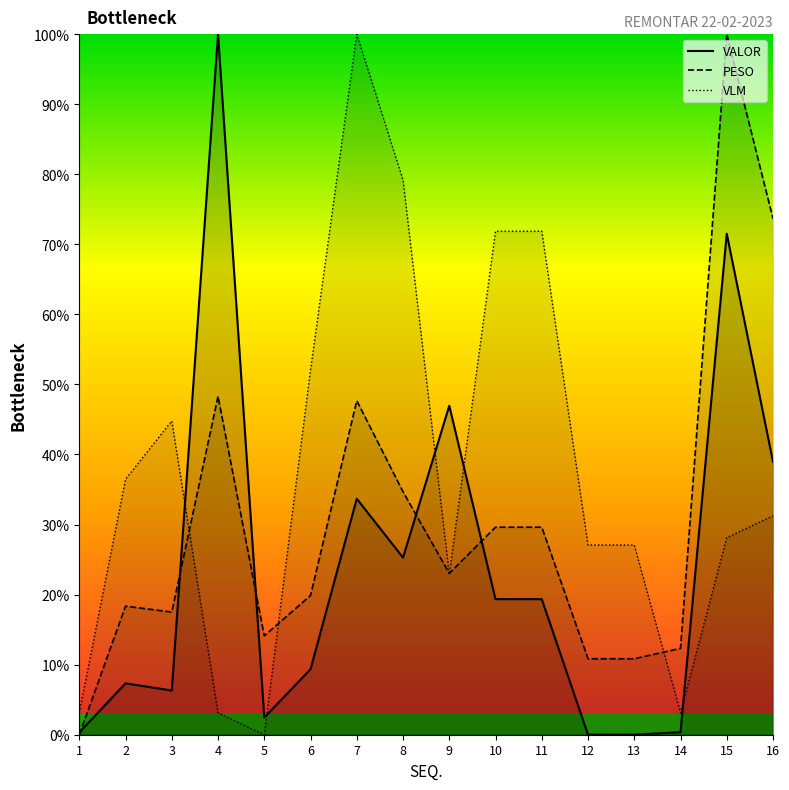

At which label is VALOR closest to 50?

9